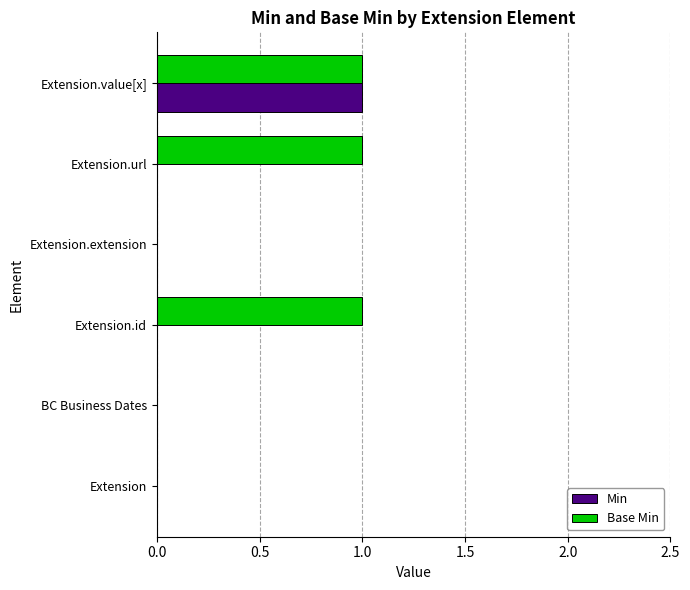

The Min series shows 0 at Extension. True or false?

True